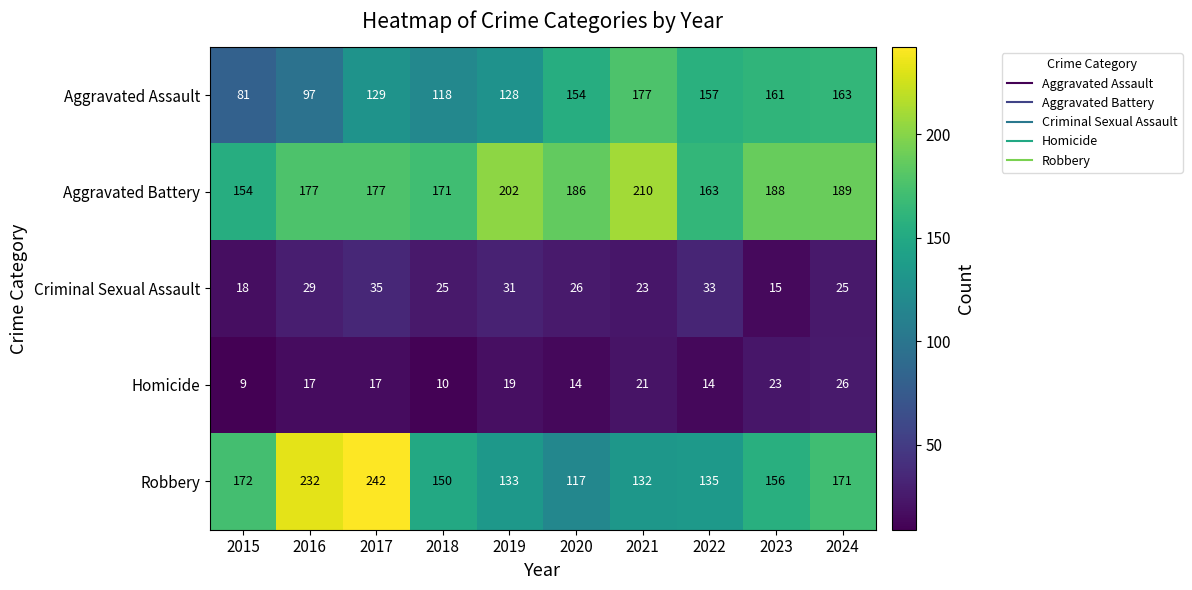

At how many categories does at least one series exceed 226?

2